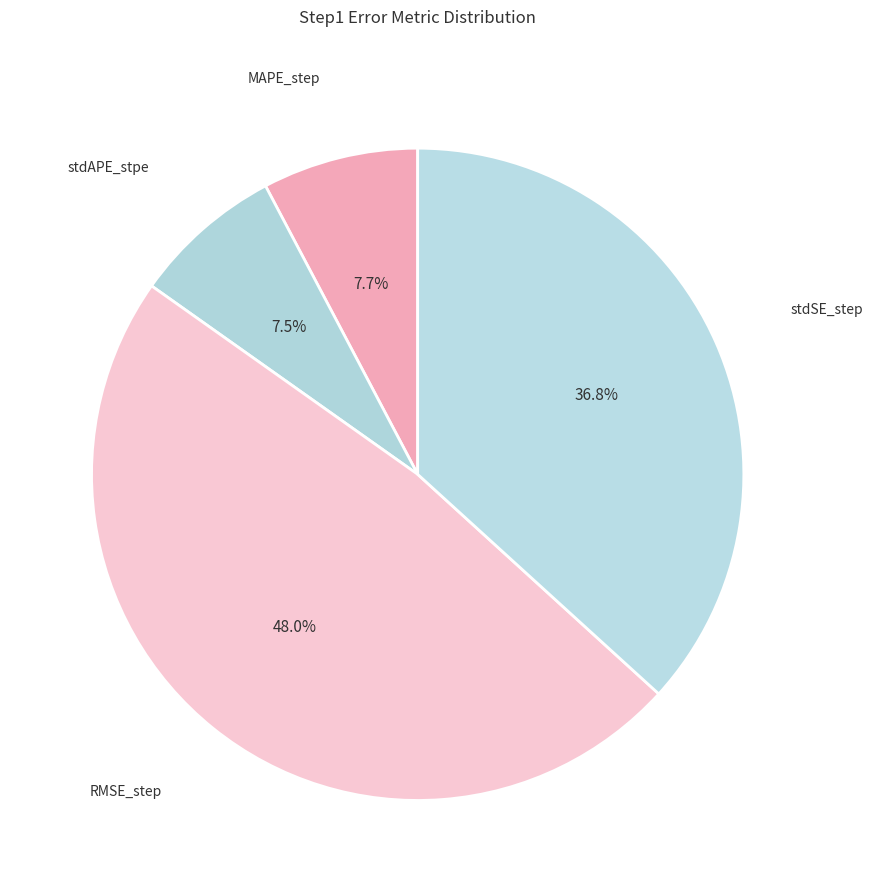

To the nearest percent, what is the difference between the largest and smallest slice percentages?

41%